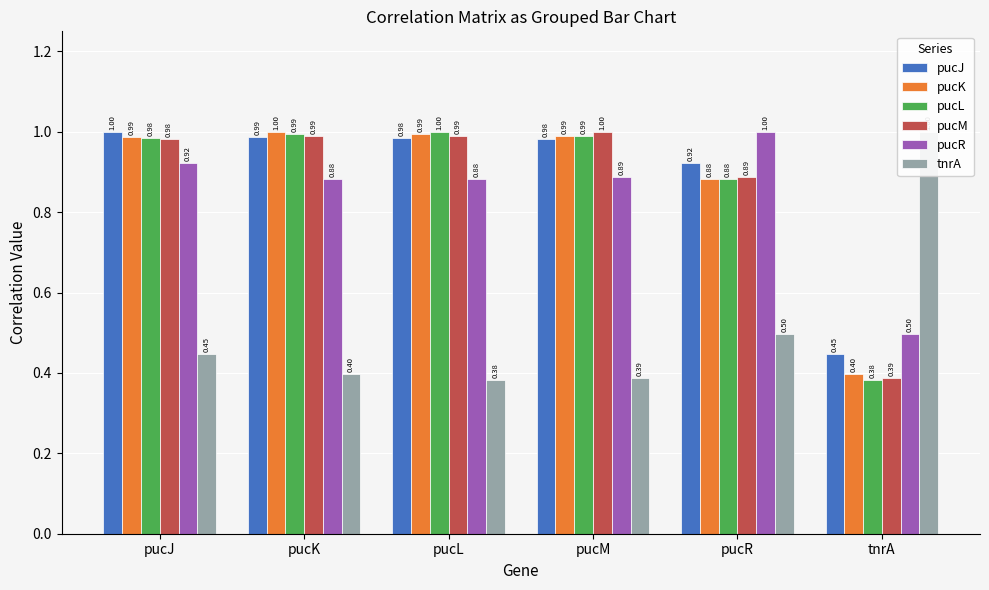

Which category has the highest value across all series?

pucJ